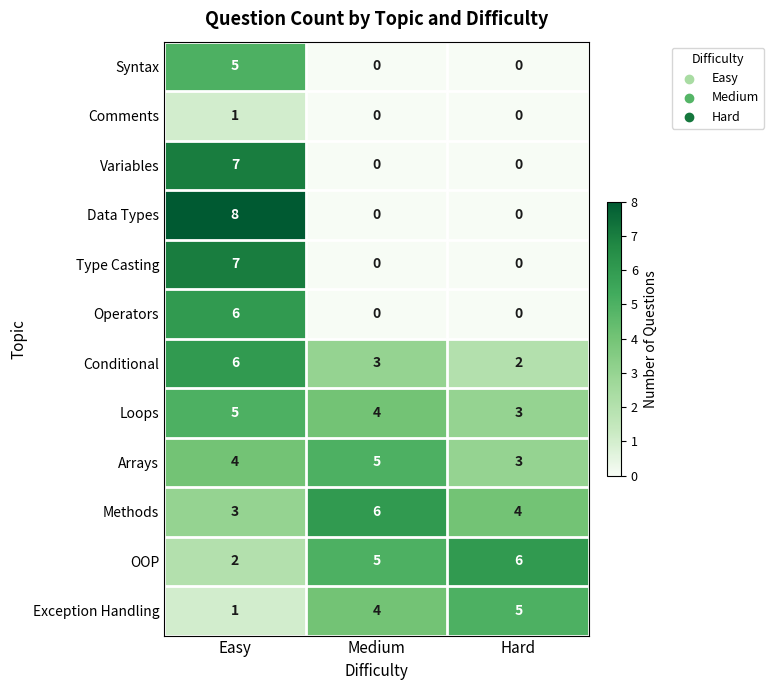

True or false: Arrays has a value of 4 at Easy.

True